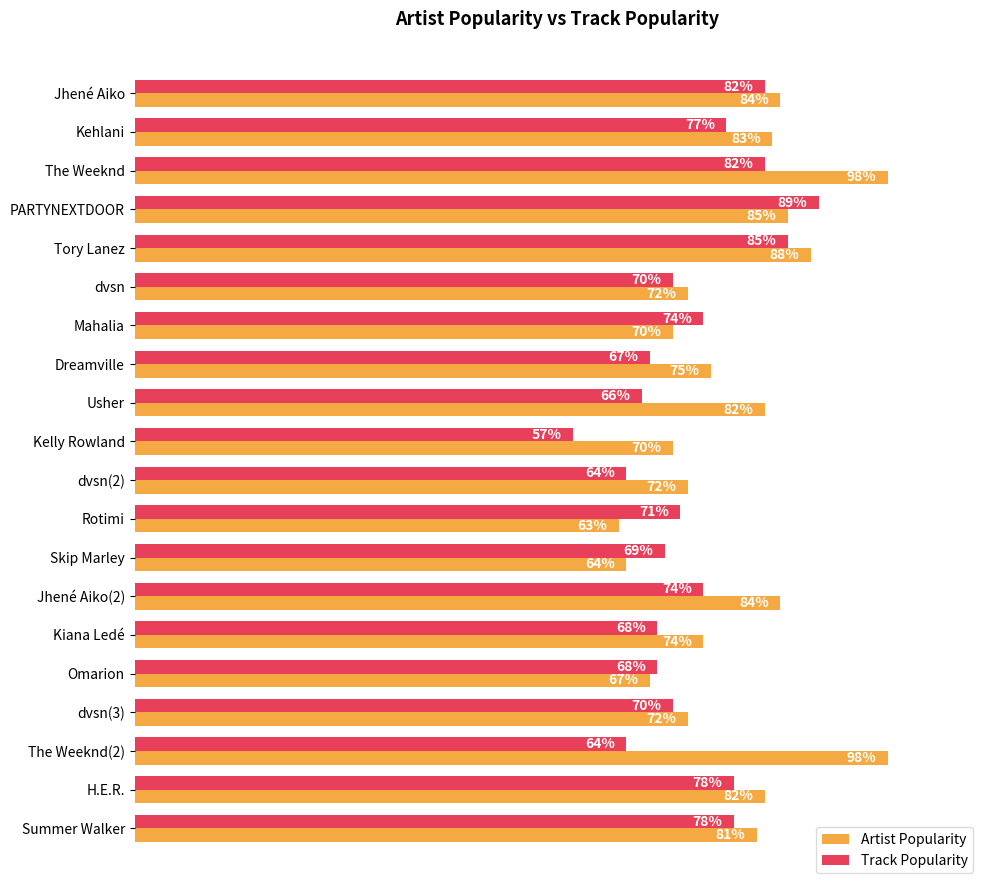

At PARTYNEXTDOOR, list the series in order from smallest to largest.

Artist Popularity, Track Popularity